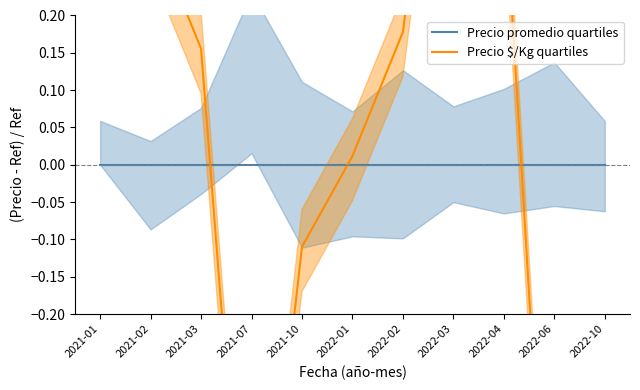

How many data points in Precio $/Kg quartiles are above 0?

7